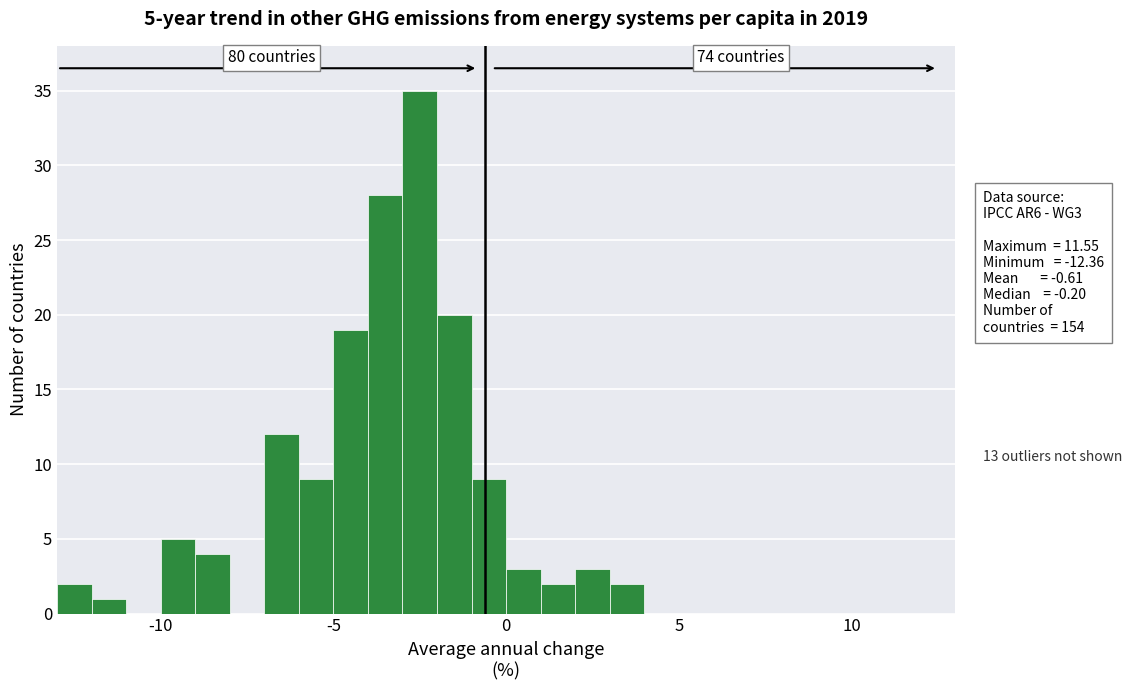

Read against the x-axis, roughly where is the centre of the tallest bar?

-2.5